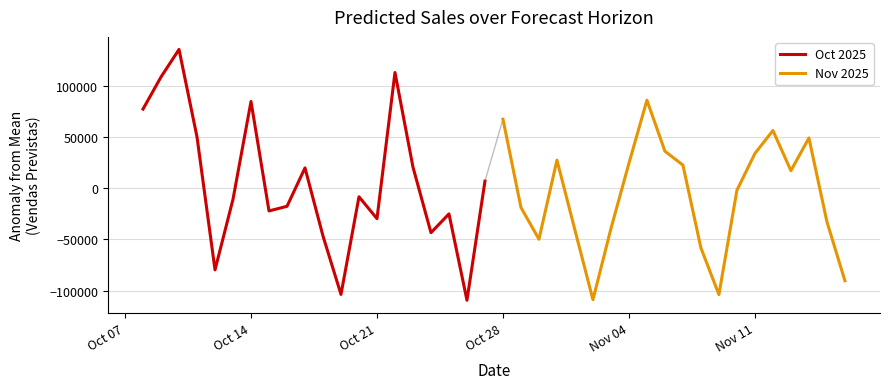

What is the difference between the second highest and second lowest values in the Oct 2025 series?

217072.1